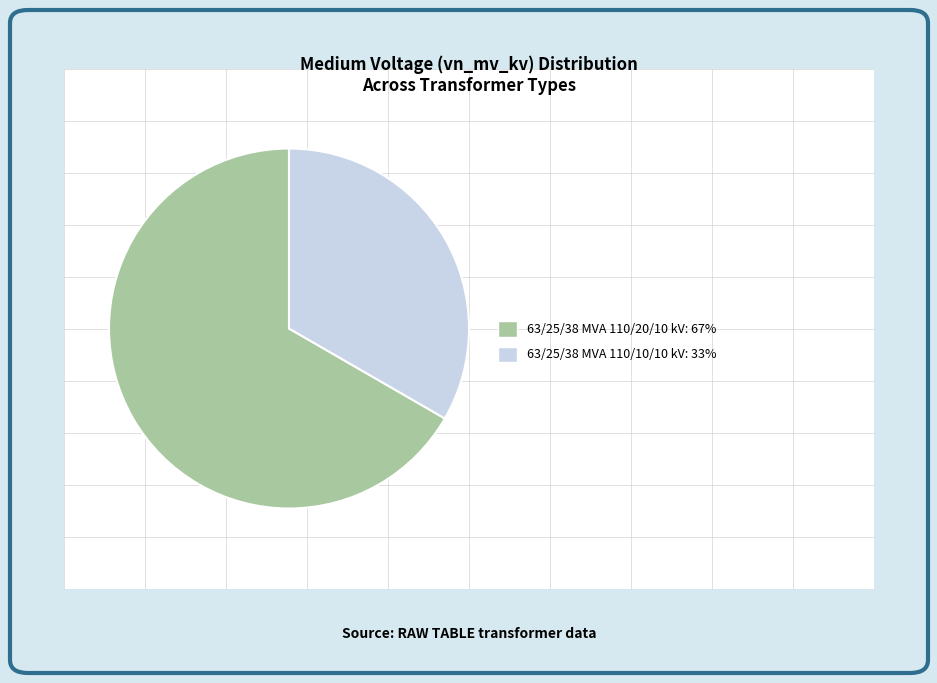

Is there a majority slice in this chart?

Yes